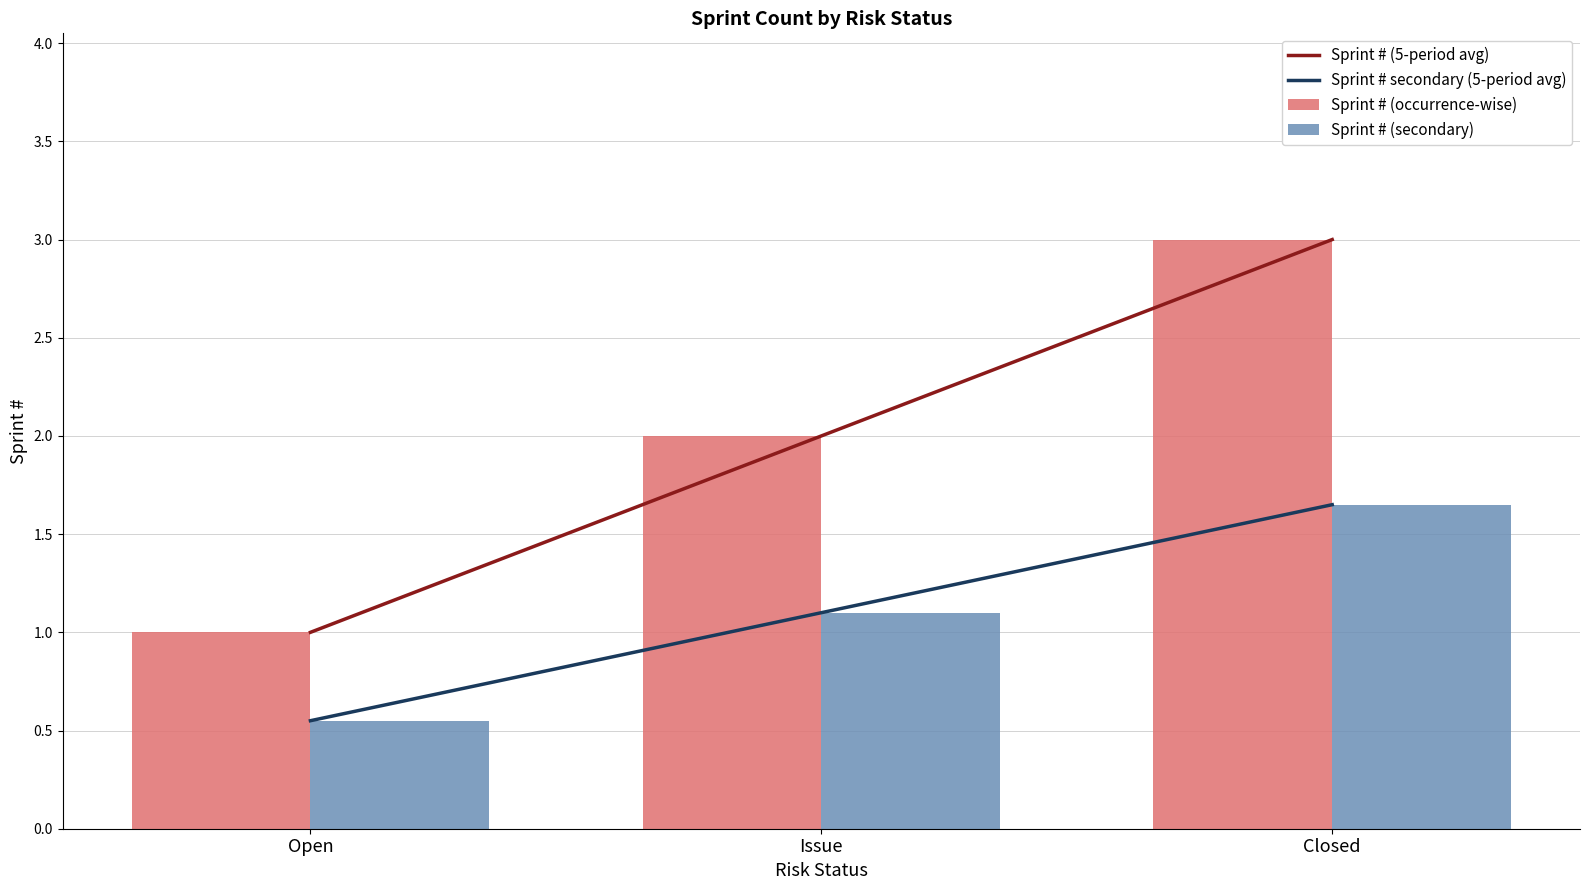

Is it true that the value at Open is 0?

False